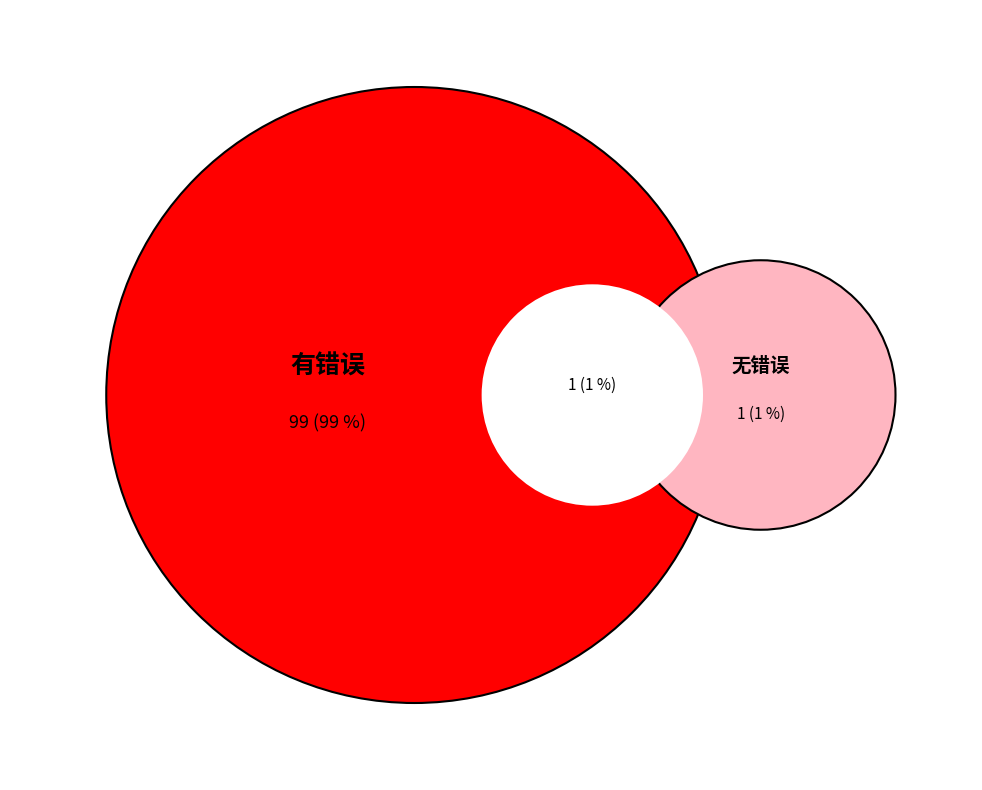

What percentage is NOT represented by 有错误?

1.0%